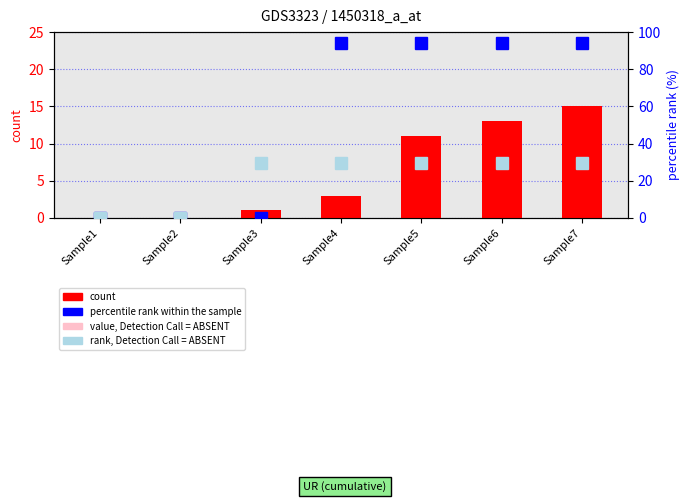

Which has a higher value, Sample1 or Sample7?

Sample7